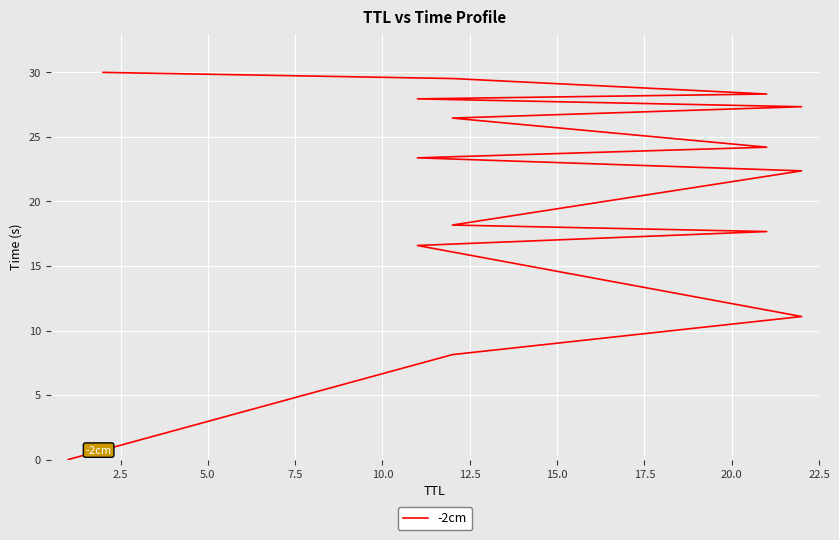

What is the sum of all values?

311.2